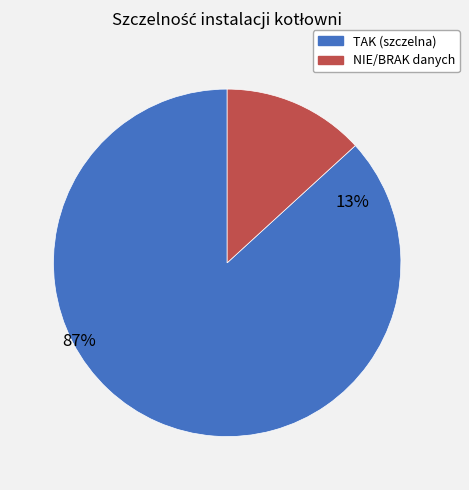

What is the smallest slice in the pie chart?

NIE/BRAK